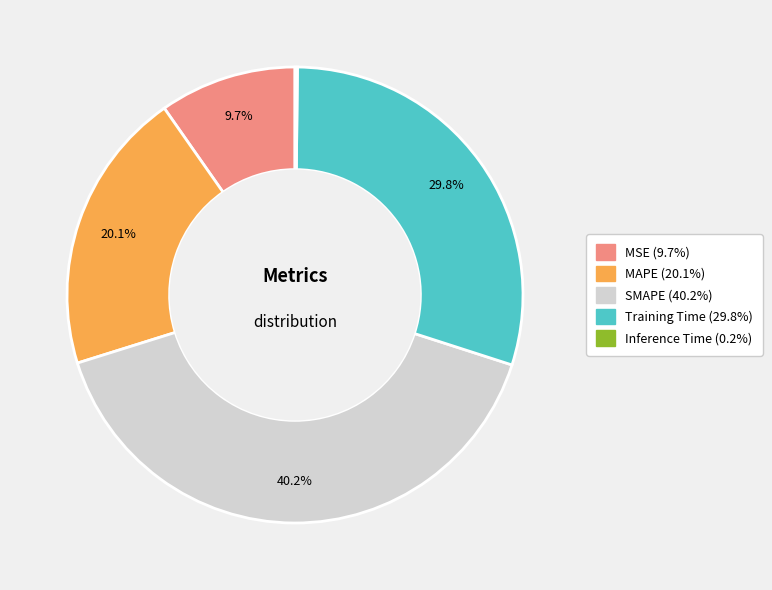

Is Training Time the majority of the pie?

No